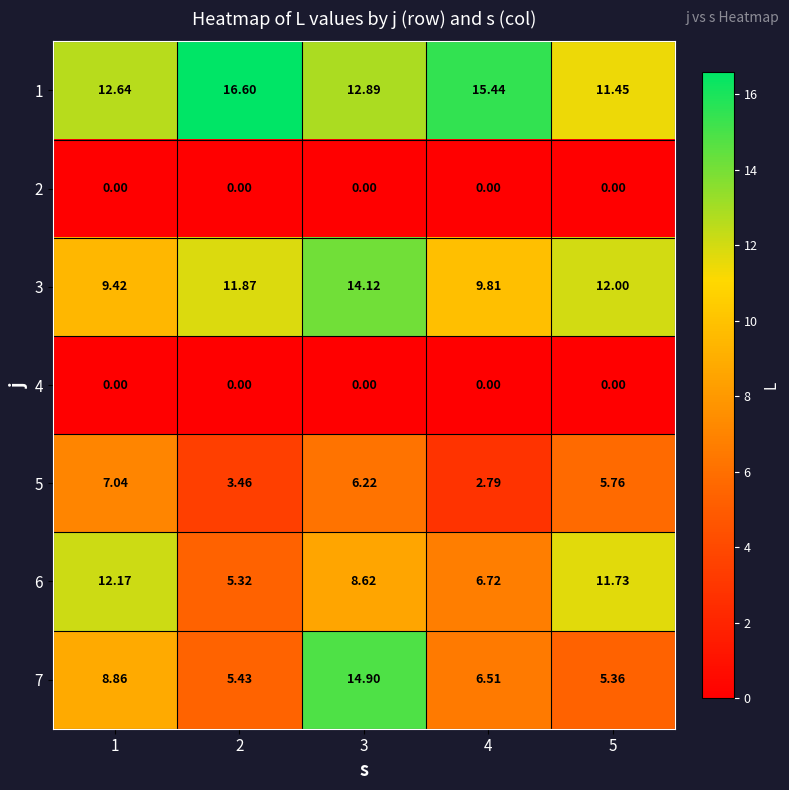

Is the value of 1 at 1 greater than the value of 3 at 5?

Yes